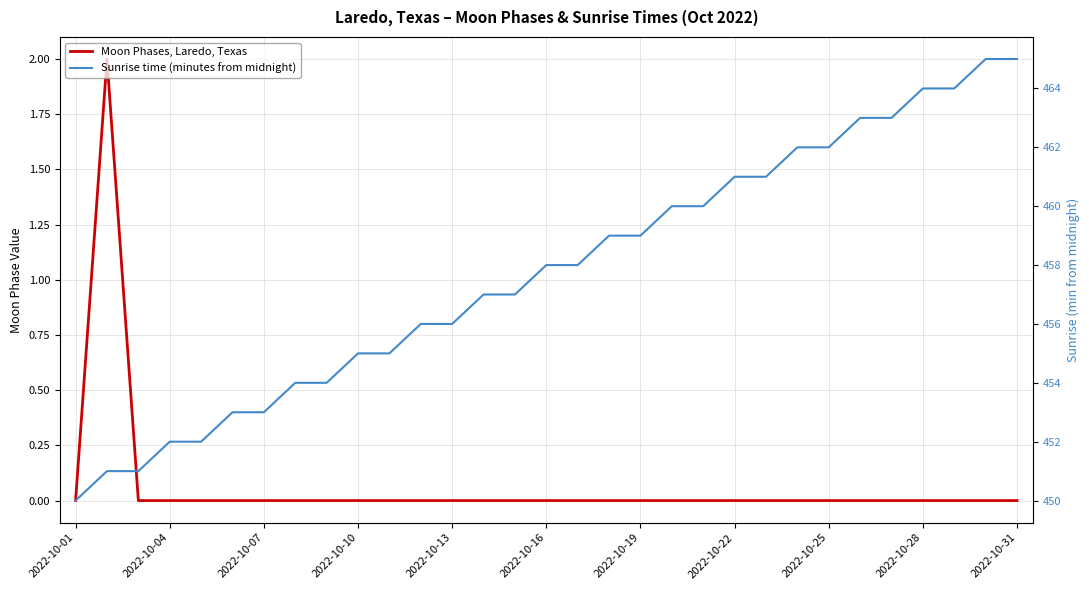

Reading left to right, list all the values displayed in this chart.

Moon Phases, Laredo, Texas: 0	2	0	0	0	0	0	0	0	0	0	0	0	0	0	0	0	0	0	0	0	0	0	0	0	0	0	0	0	0	0
Sunrise time (minutes from midnight): 450	451	451	452	452	453	453	454	454	455	455	456	456	457	457	458	458	459	459	460	460	461	461	462	462	463	463	464	464	465	465